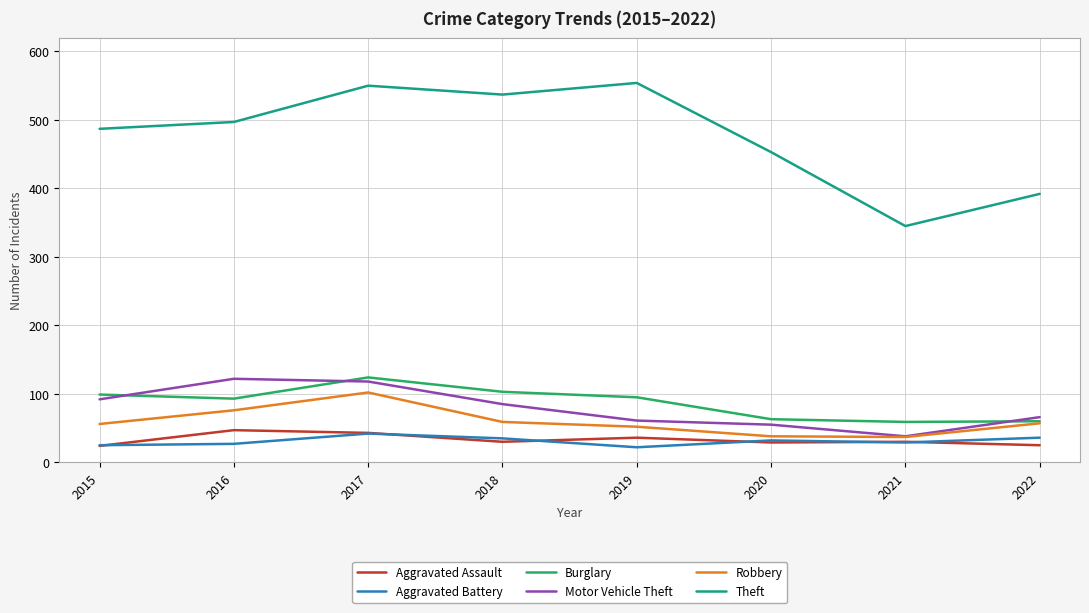

Which series has the largest total across all categories?

Theft